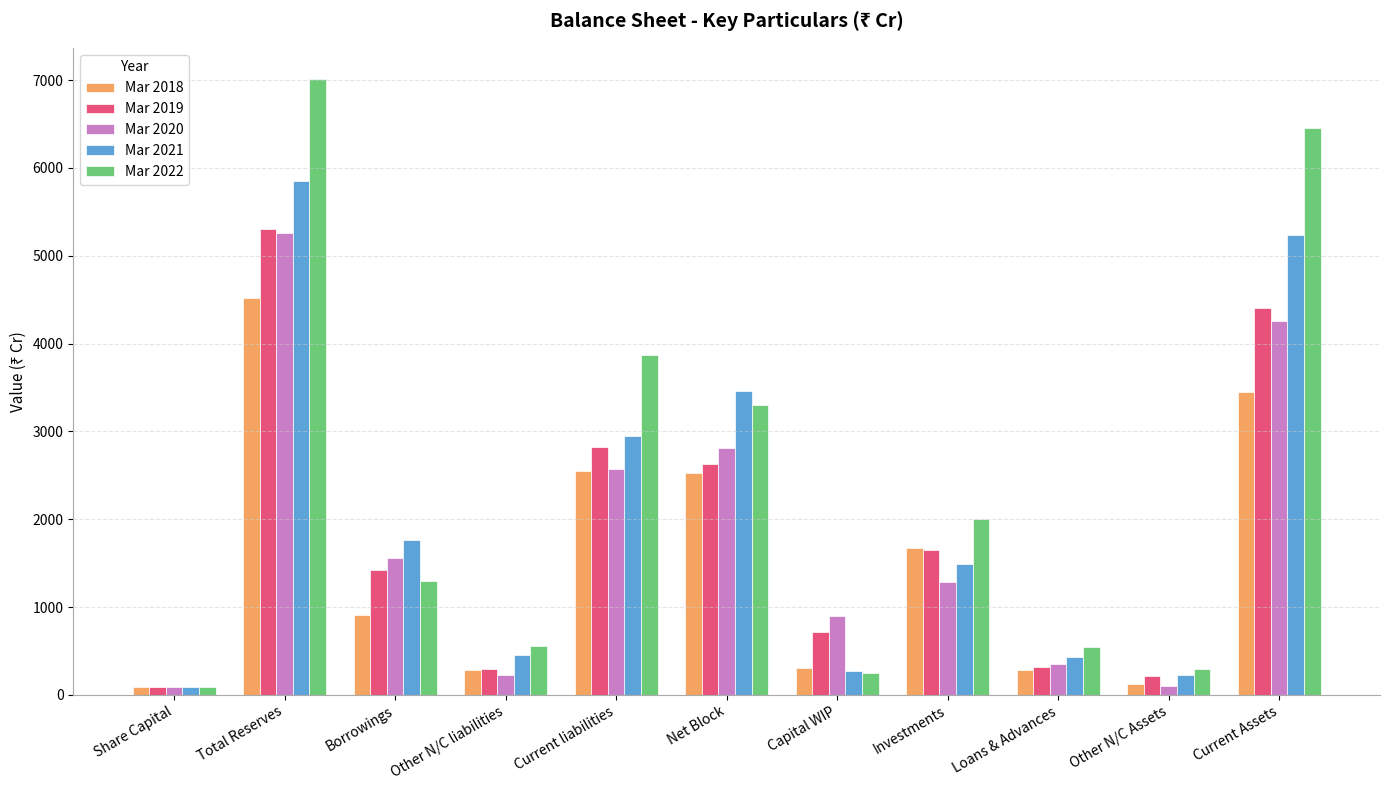

Between Net Block and Investments, which series saw the biggest shift?

Mar 2021